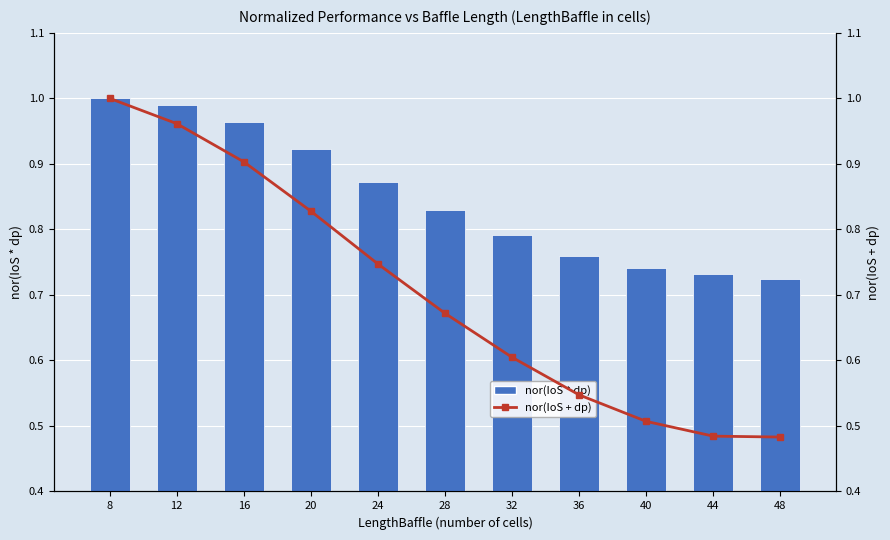

Reading left to right, what are all the values shown in this chart?

nor(IoS * dp): 1.0	1.0	1.0	0.9	0.9	0.8	0.8	0.8	0.7	0.7	0.7
nor(IoS + dp): 1.0	1.0	0.9	0.8	0.7	0.7	0.6	0.5	0.5	0.5	0.5